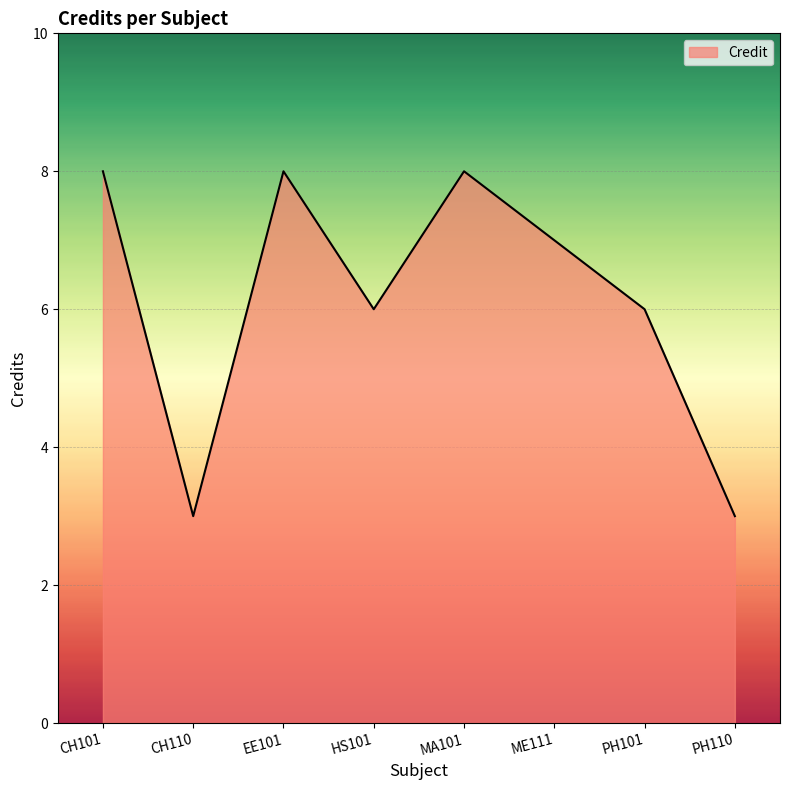

How many interior local valleys (lower than both neighbors) does the data have?

2